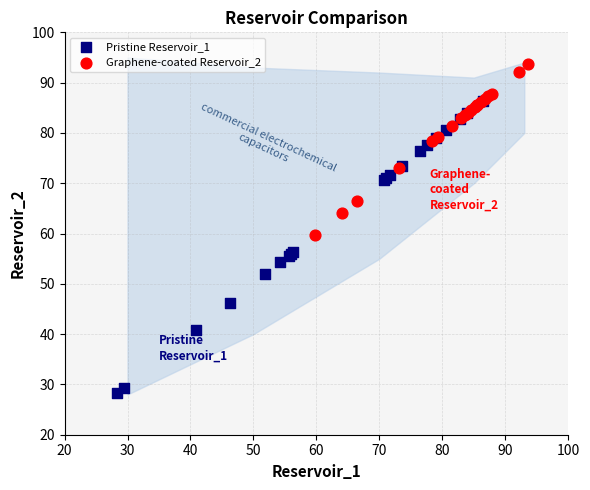

What are all the series names shown in the legend?

Pristine Reservoir_1, Graphene-coated Reservoir_2